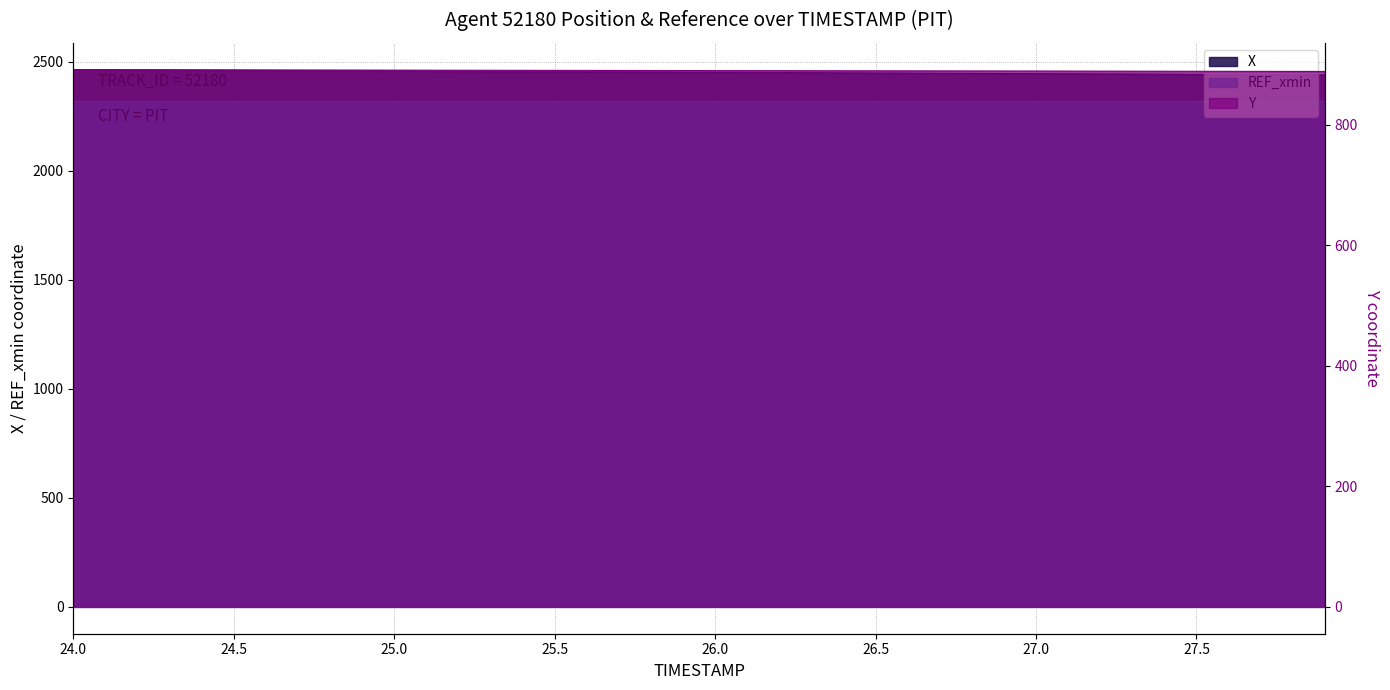

True or false: Y and X intersect in this chart.

False